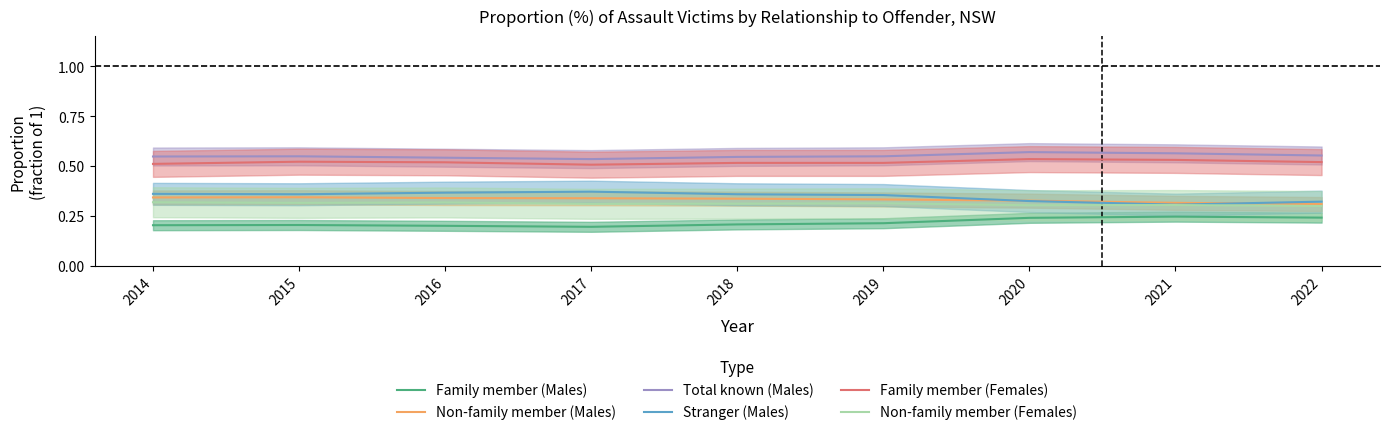

Which series has the largest range (max minus min)?

Stranger (Males)